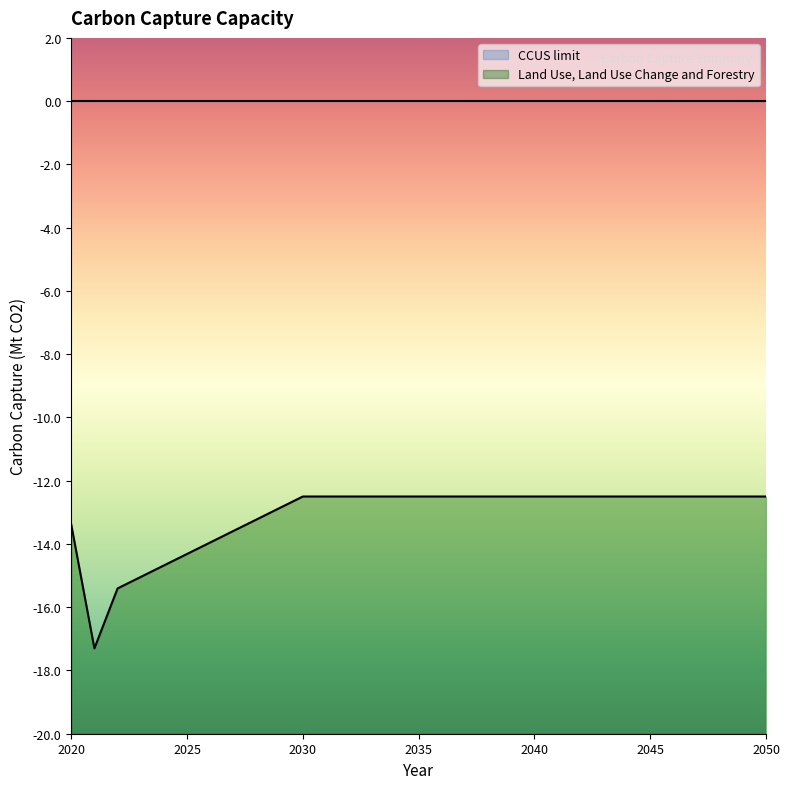

What is the value of the 14th point from the left?

-12.5